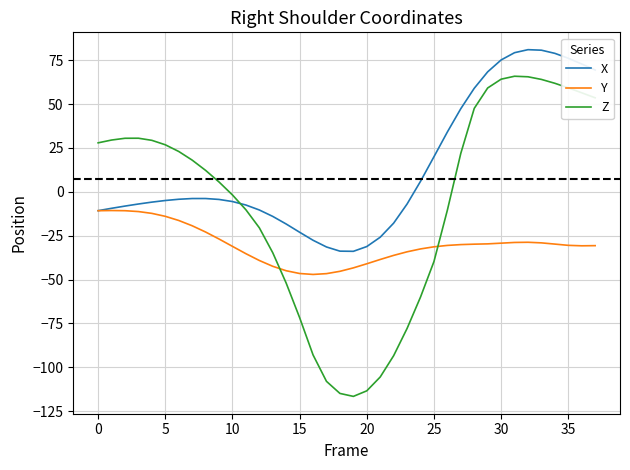

Which series has the widest spread of values?

Z